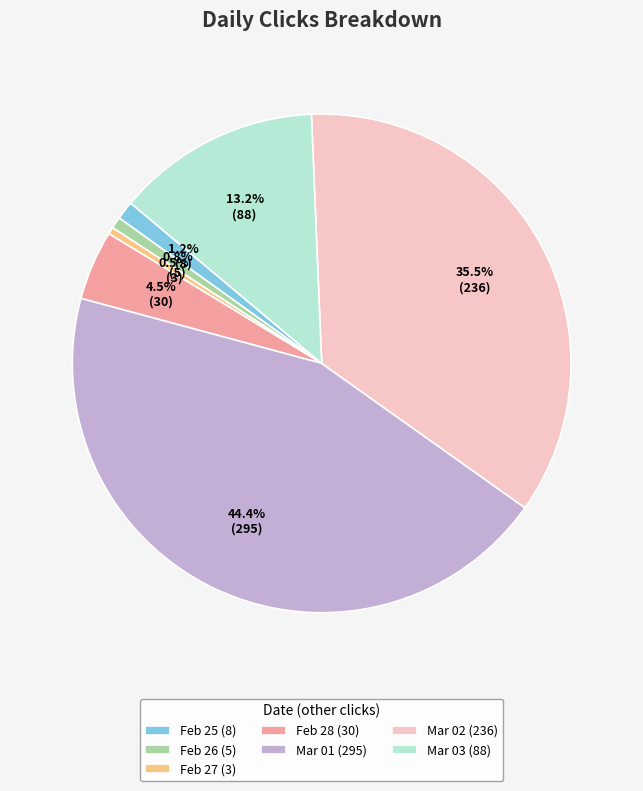

What is the total percentage of Mar 03 (88) and Feb 25 (8)?

14.4%